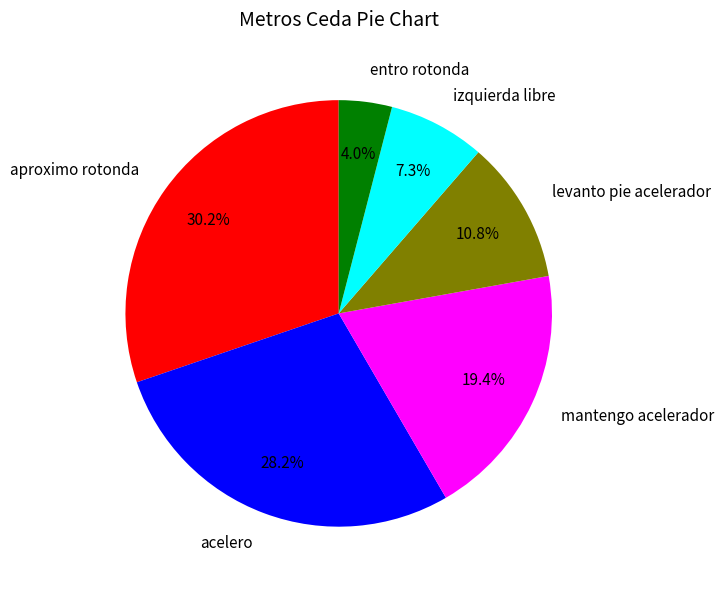

Which has a higher value, acelero or aproximo rotonda?

aproximo rotonda